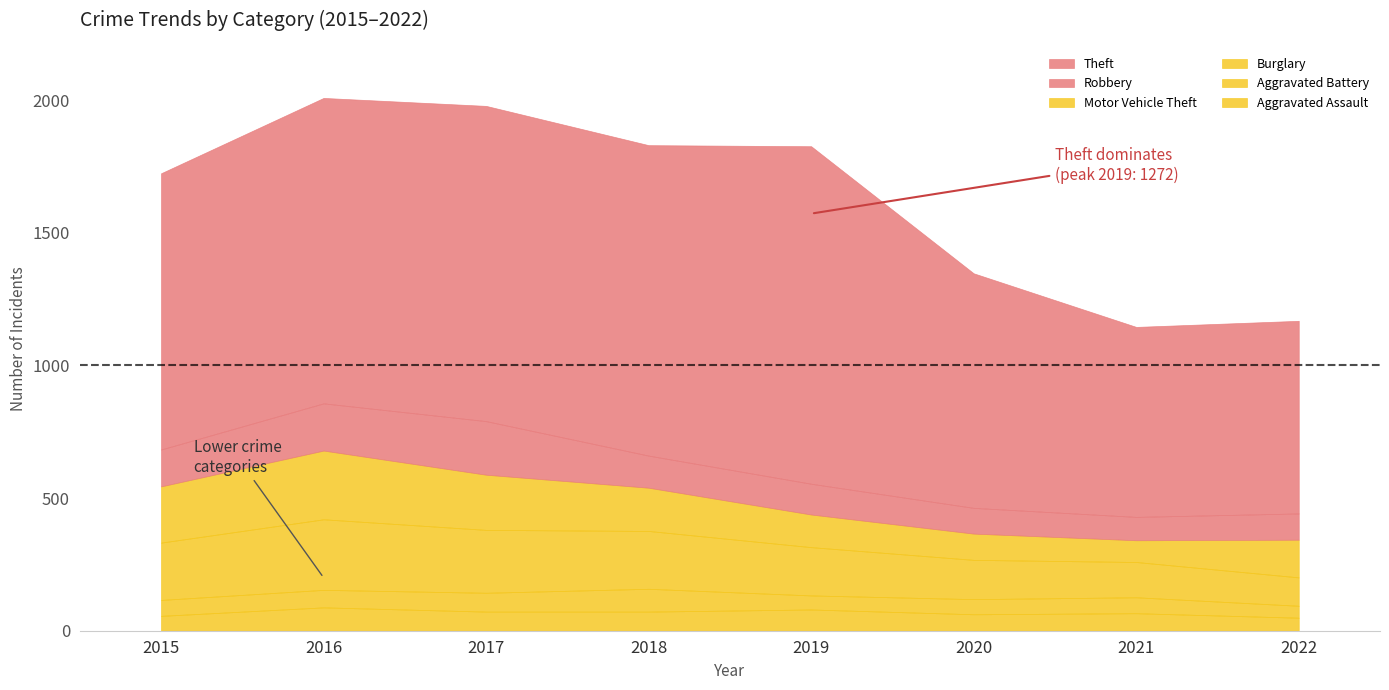

Reading left to right, list all the values displayed in this chart.

Aggravated Assault: 2015=56	2016=88	2017=72	2018=72	2019=80	2020=62	2021=66	2022=49
Aggravated Battery: 2015=60	2016=66	2017=71	2018=86	2019=53	2020=57	2021=60	2022=45
Burglary: 2015=216	2016=266	2017=237	2018=218	2019=182	2020=148	2021=133	2022=107
Motor Vehicle Theft: 2015=212	2016=259	2017=208	2018=163	2019=123	2020=99	2021=82	2022=142
Robbery: 2015=139	2016=178	2017=202	2018=121	2019=116	2020=97	2021=88	2022=99
Theft: 2015=1041	2016=1151	2017=1188	2018=1170	2019=1272	2020=884	2021=716	2022=726